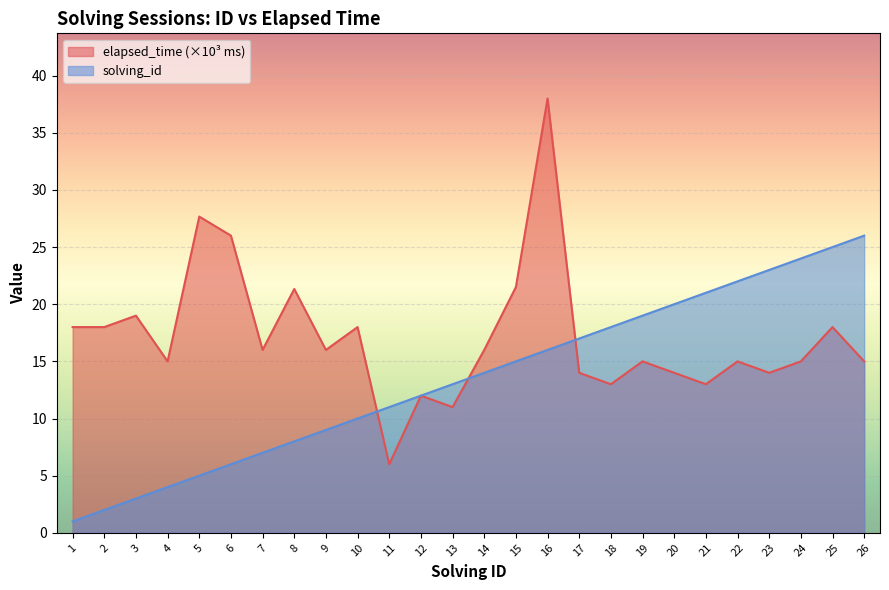

Between 8 and 9, which series saw the biggest shift?

elapsed_time (×10³ ms)